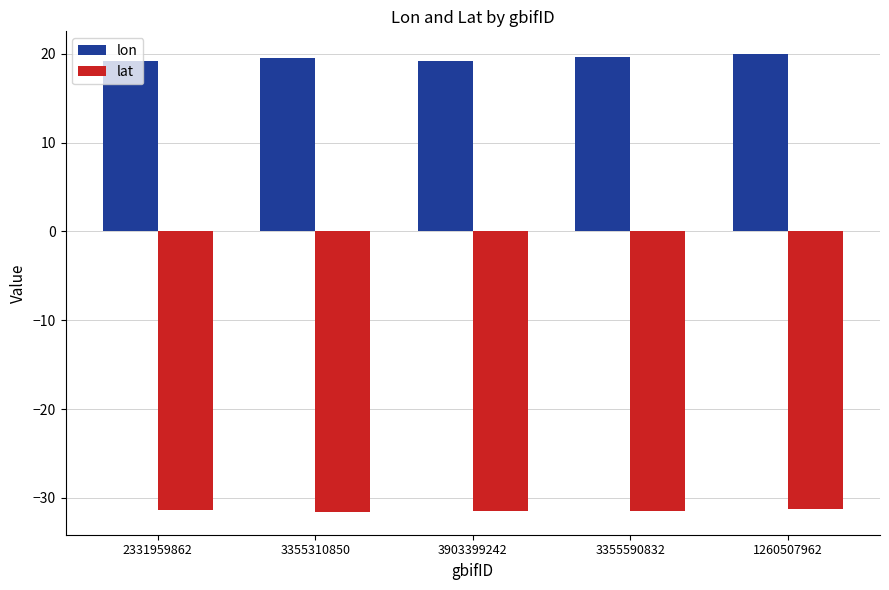

What position from the left is 1260507962?

5